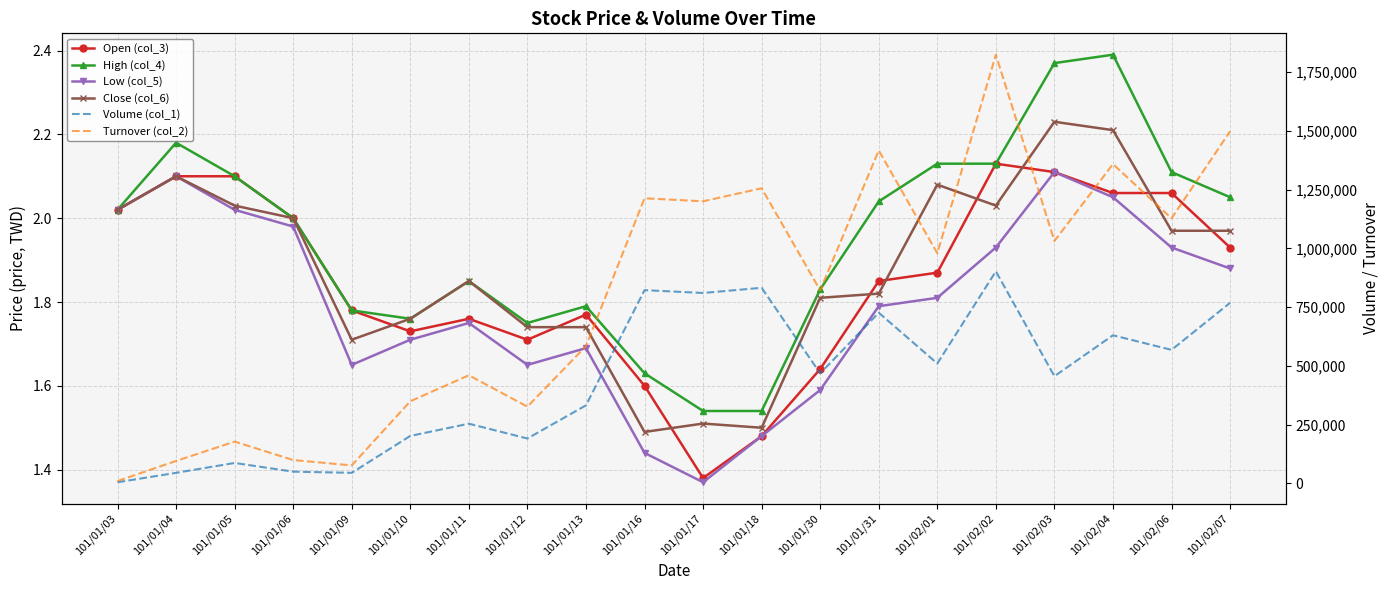

Reading right to left, list all the values displayed in this chart.

Open (col_3): 101/02/07=1.9	101/02/06=2.1	101/02/04=2.1	101/02/03=2.1	101/02/02=2.1	101/02/01=1.9	101/01/31=1.9	101/01/30=1.6	101/01/18=1.5	101/01/17=1.4	101/01/16=1.6	101/01/13=1.8	101/01/12=1.7	101/01/11=1.8	101/01/10=1.7	101/01/09=1.8	101/01/06=2.0	101/01/05=2.1	101/01/04=2.1	101/01/03=2.0
High (col_4): 101/02/07=2.0	101/02/06=2.1	101/02/04=2.4	101/02/03=2.4	101/02/02=2.1	101/02/01=2.1	101/01/31=2.0	101/01/30=1.8	101/01/18=1.5	101/01/17=1.5	101/01/16=1.6	101/01/13=1.8	101/01/12=1.8	101/01/11=1.9	101/01/10=1.8	101/01/09=1.8	101/01/06=2.0	101/01/05=2.1	101/01/04=2.2	101/01/03=2.0
Low (col_5): 101/02/07=1.9	101/02/06=1.9	101/02/04=2.0	101/02/03=2.1	101/02/02=1.9	101/02/01=1.8	101/01/31=1.8	101/01/30=1.6	101/01/18=1.5	101/01/17=1.4	101/01/16=1.4	101/01/13=1.7	101/01/12=1.6	101/01/11=1.8	101/01/10=1.7	101/01/09=1.6	101/01/06=2.0	101/01/05=2.0	101/01/04=2.1	101/01/03=2.0
Close (col_6): 101/02/07=2.0	101/02/06=2.0	101/02/04=2.2	101/02/03=2.2	101/02/02=2.0	101/02/01=2.1	101/01/31=1.8	101/01/30=1.8	101/01/18=1.5	101/01/17=1.5	101/01/16=1.5	101/01/13=1.7	101/01/12=1.7	101/01/11=1.9	101/01/10=1.8	101/01/09=1.7	101/01/06=2.0	101/01/05=2.0	101/01/04=2.1	101/01/03=2.0
Volume (col_1): 101/02/07=768000.0	101/02/06=568000.0	101/02/04=630000.0	101/02/03=456000.0	101/02/02=902000.0	101/02/01=510000.0	101/01/31=726000.0	101/01/30=468000.0	101/01/18=832000.0	101/01/17=810000.0	101/01/16=822000.0	101/01/13=332000.0	101/01/12=191000.0	101/01/11=254000.0	101/01/10=202000.0	101/01/09=45000.0	101/01/06=50000.0	101/01/05=87000.0	101/01/04=45000.0	101/01/03=5000.0
Turnover (col_2): 101/02/07=1497750.0	101/02/06=1127280.0	101/02/04=1358100.0	101/02/03=1031000.0	101/02/02=1823380.0	101/02/01=978700.0	101/01/31=1416160.0	101/01/30=821150.0	101/01/18=1255300.0	101/01/17=1199860.0	101/01/16=1212790.0	101/01/13=583650.0	101/01/12=326500.0	101/01/11=459950.0	101/01/10=349400.0	101/01/09=76650.0	101/01/06=99400.0	101/01/05=177890.0	101/01/04=95500.0	101/01/03=10100.0